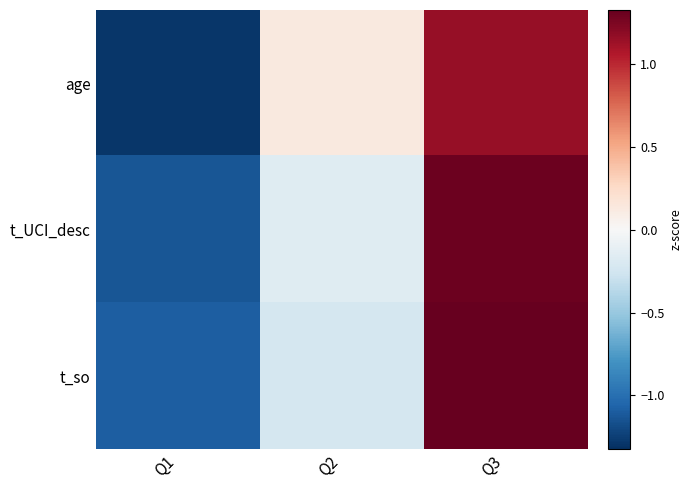

How many data points does each series have?

3